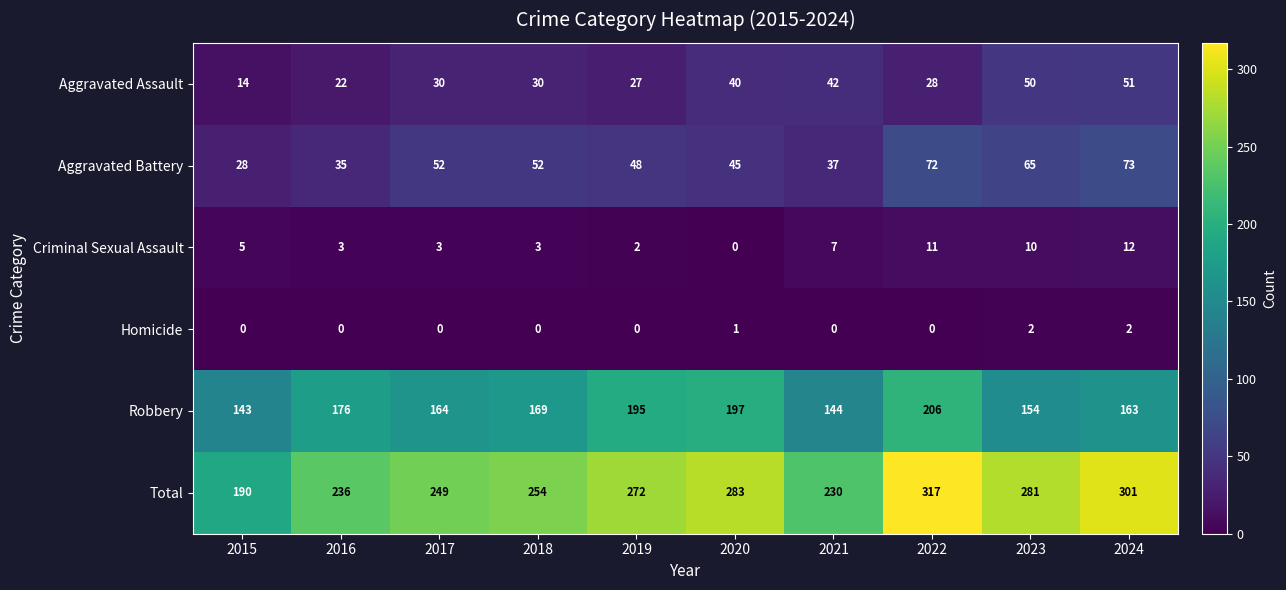

List the series in order of their peak value, lowest first.

Homicide, Criminal Sexual Assault, Aggravated Assault, Aggravated Battery, Robbery, Total